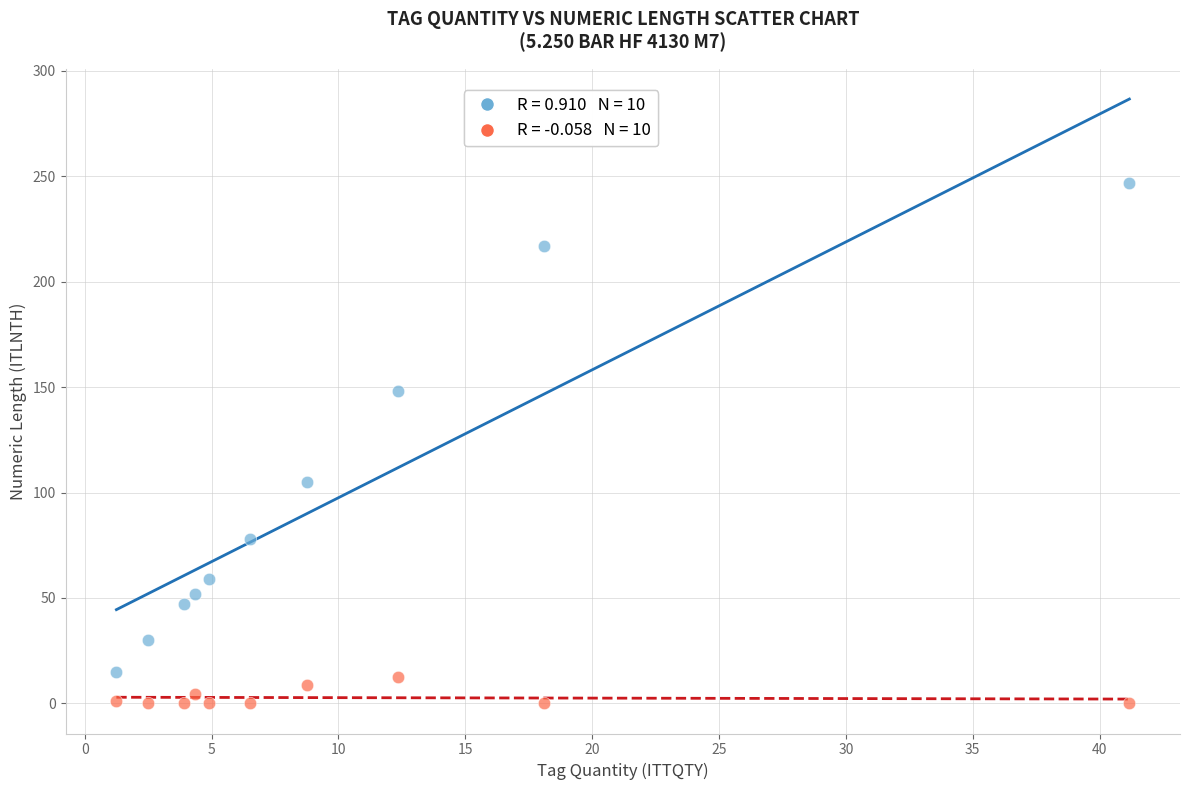

Across all data points, what is the range of X values (max minus min)?

39.9